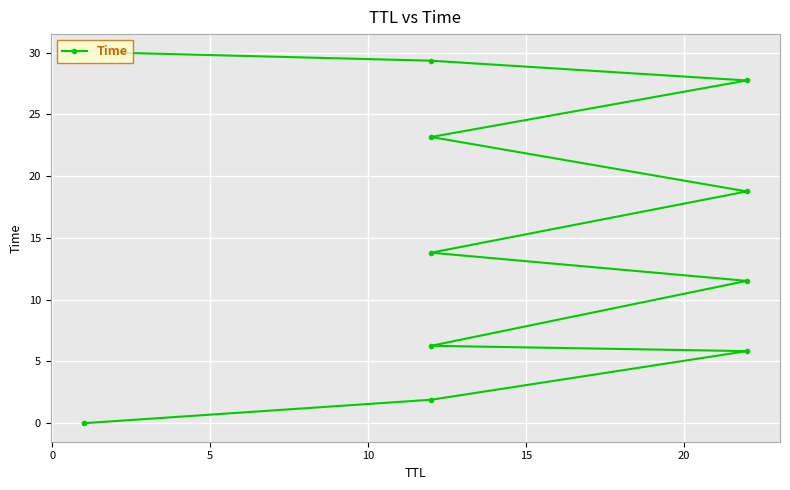

Reading right to left, extract all data points from this chart.

30.0	29.3	27.7	23.2	18.8	13.8	11.5	6.3	5.8	1.9	0.0